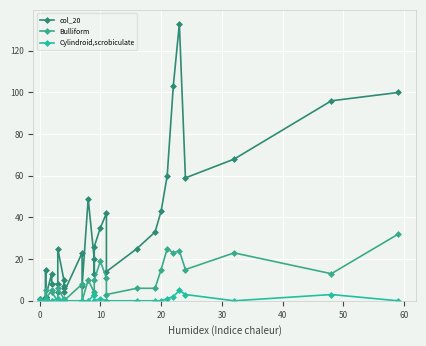

How many lines are shown in the chart?

3